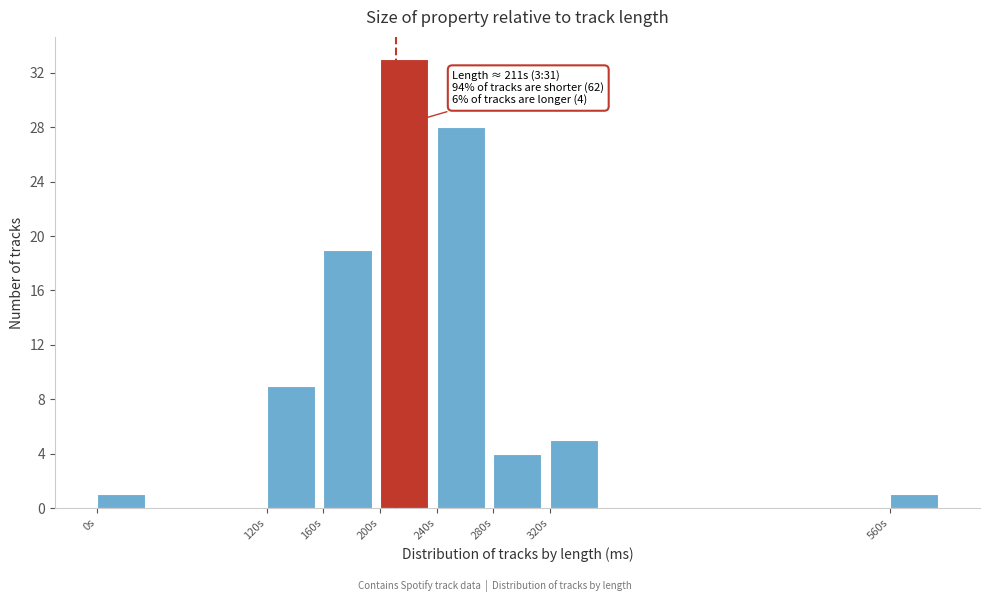

Which range on the x-axis has the tallest bar?

200 to 240